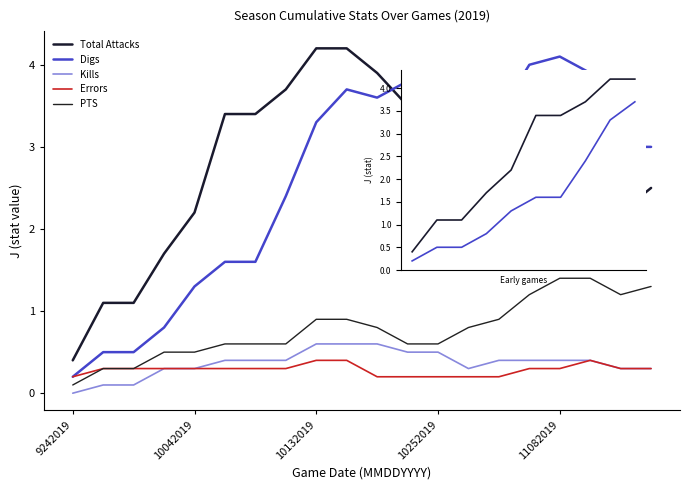

Which category has the lowest value in the Digs series?

9242019